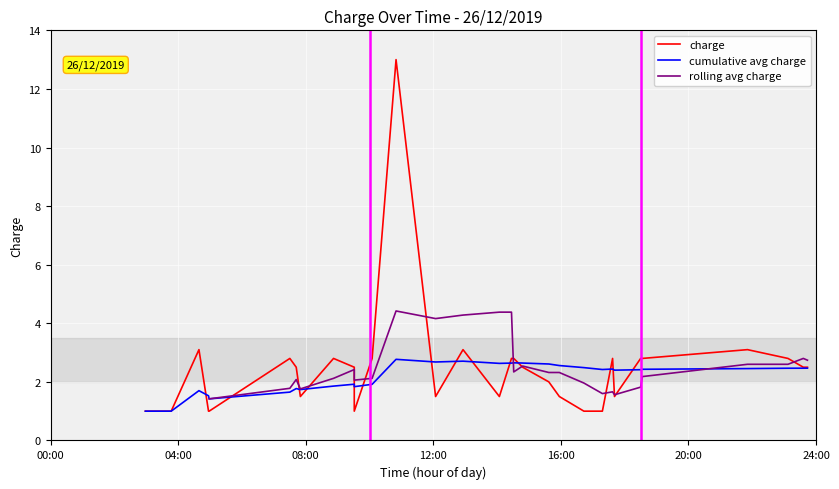

Reading left to right, what are all the values shown in this chart?

1.0	1.0	3.1	1.0	1.0	2.8	2.5	1.5	2.8	2.5	1.0	2.8	13.0	1.5	3.1	1.5	2.8	2.8	2.5	2.0	1.5	1.0	1.0	2.8	1.5	2.8	2.8	3.1	2.8	2.5	2.5